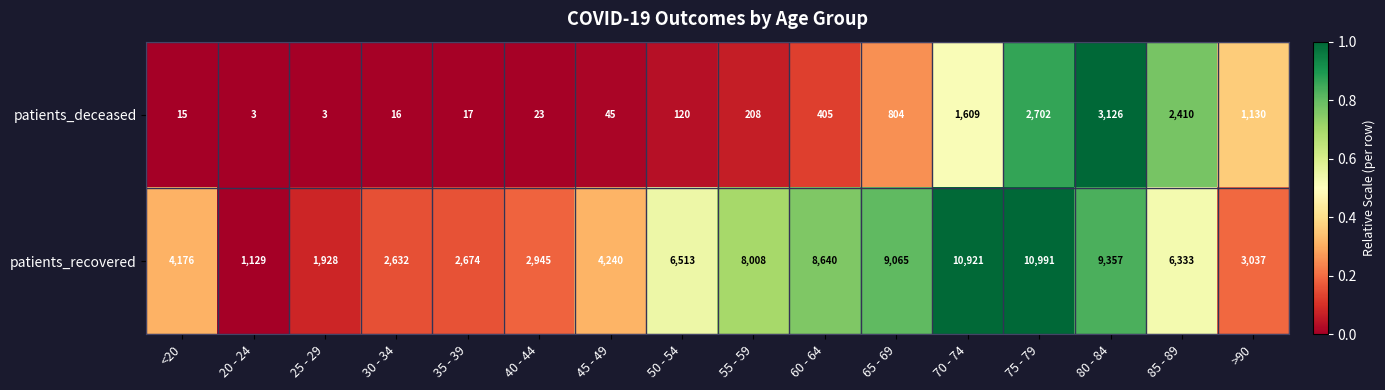

What is the difference between the highest and lowest values at 45 - 49?

4195